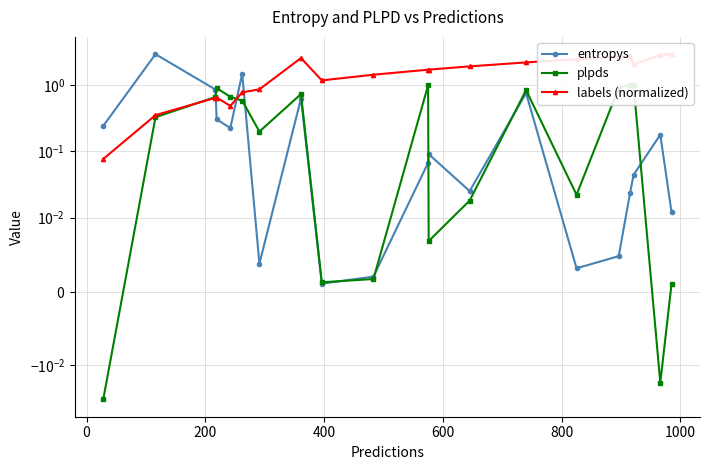

Which series has the widest spread of values?

entropys